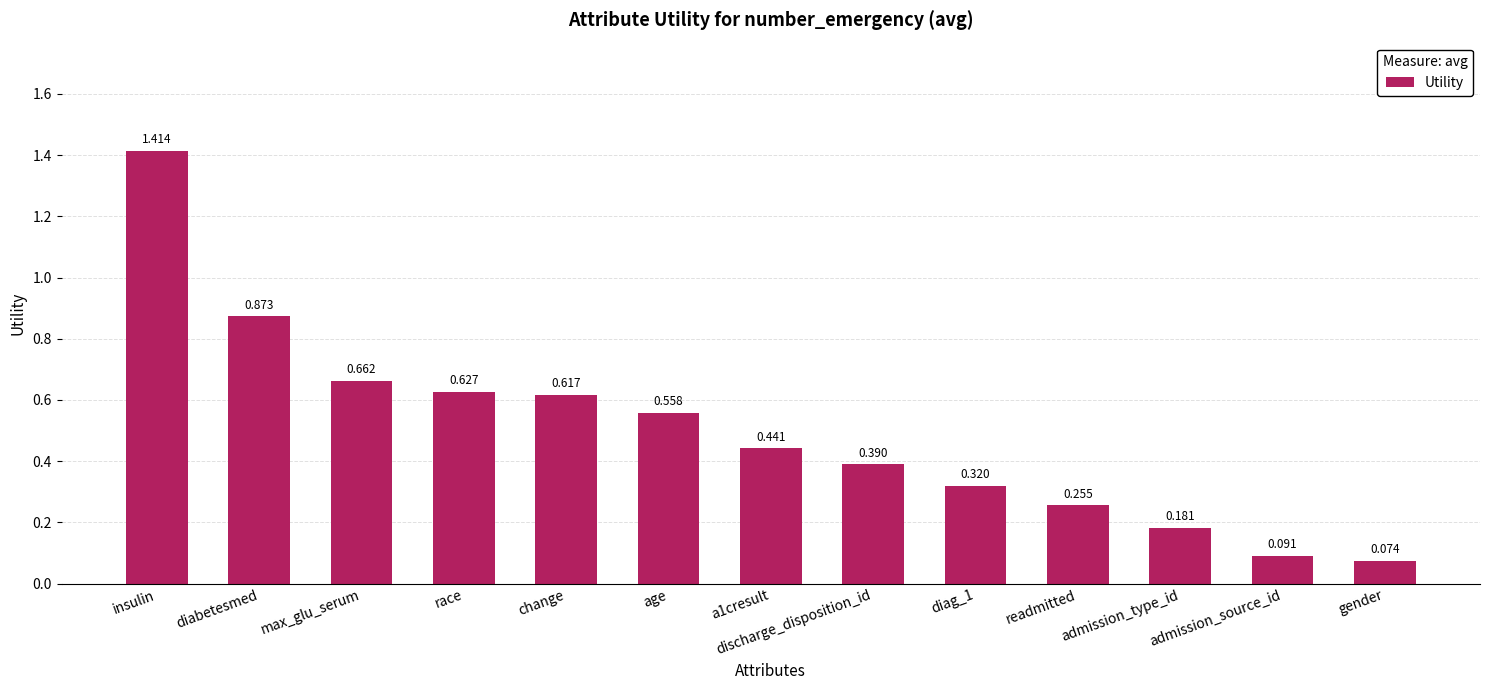

True or false: the data shows 0.1 at readmitted.

False